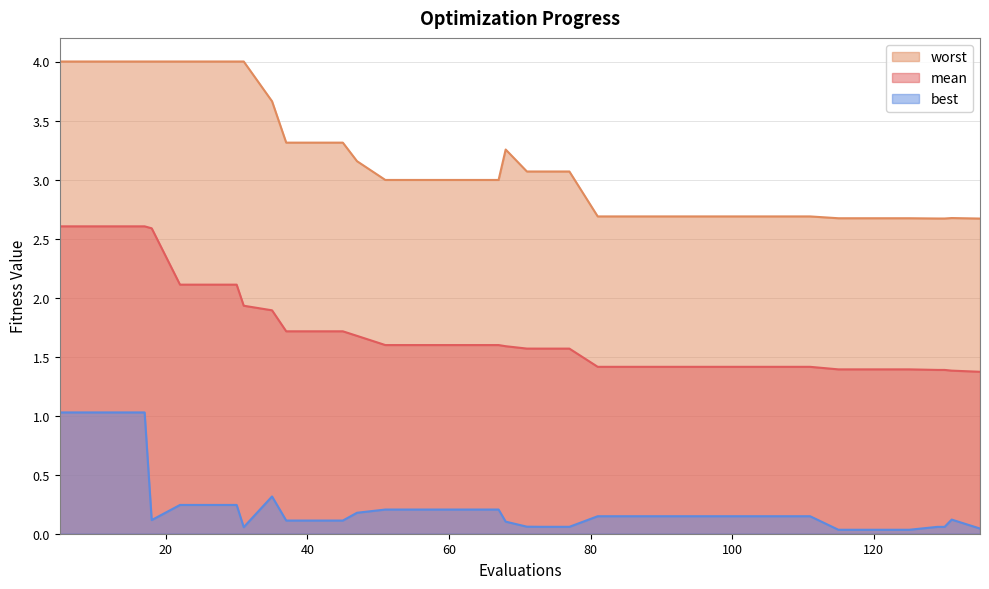

At which label does worst reach its minimum?

135